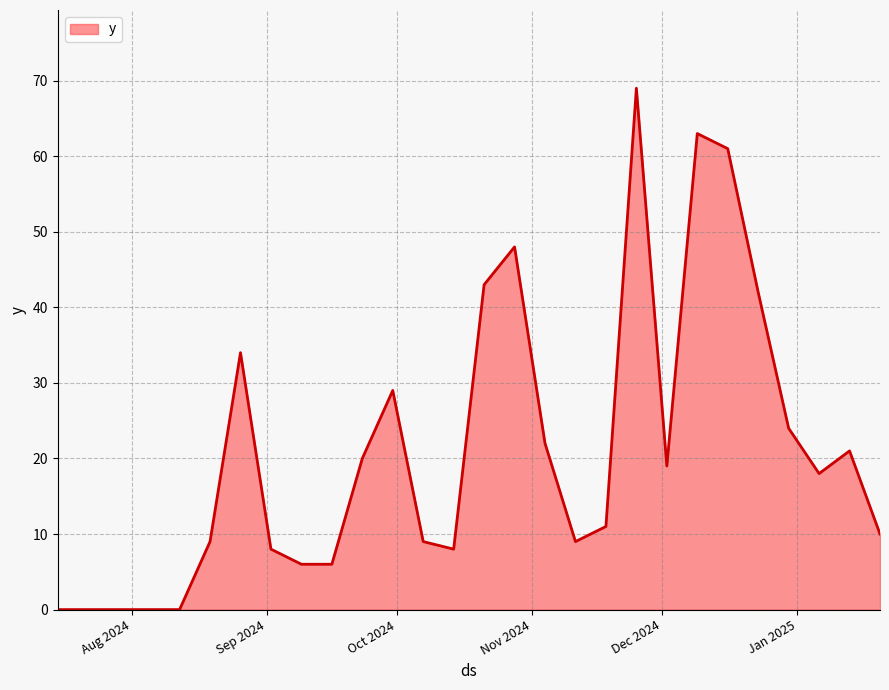

What is the difference between the maximum and minimum values?

69